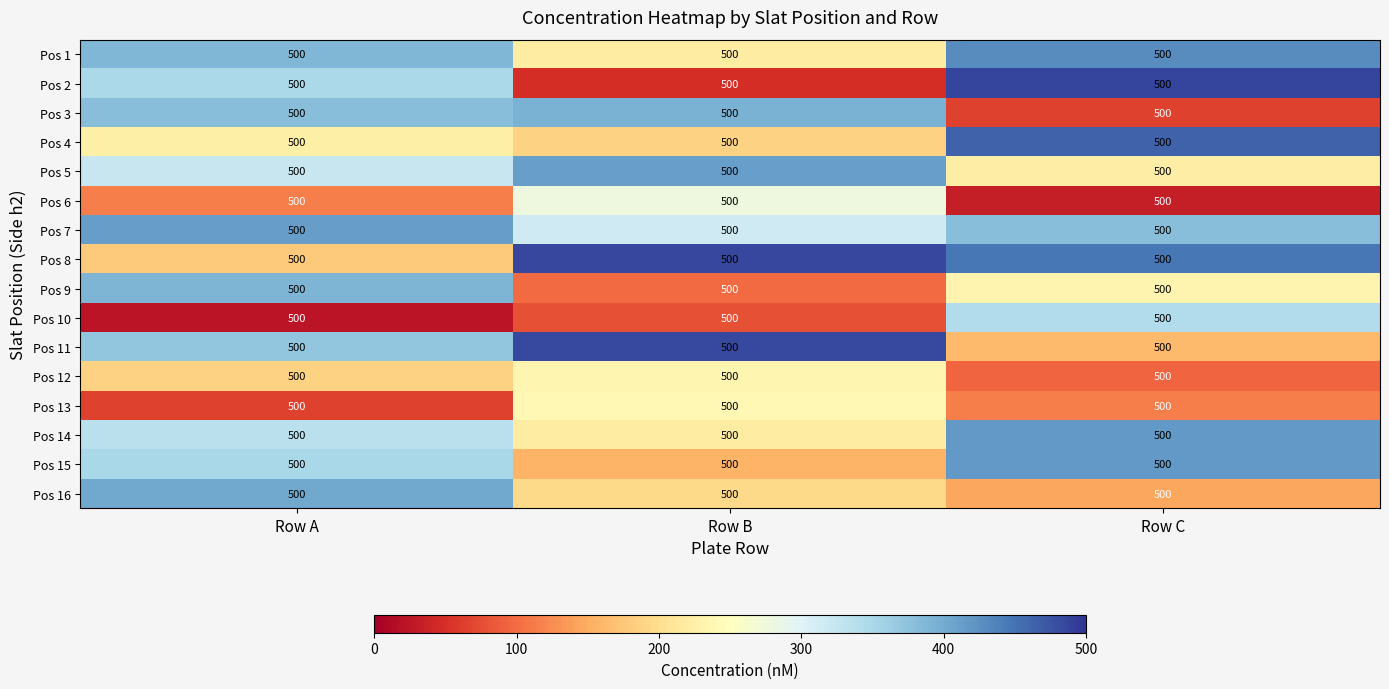

How many data points in Pos 5 are above 322?

2